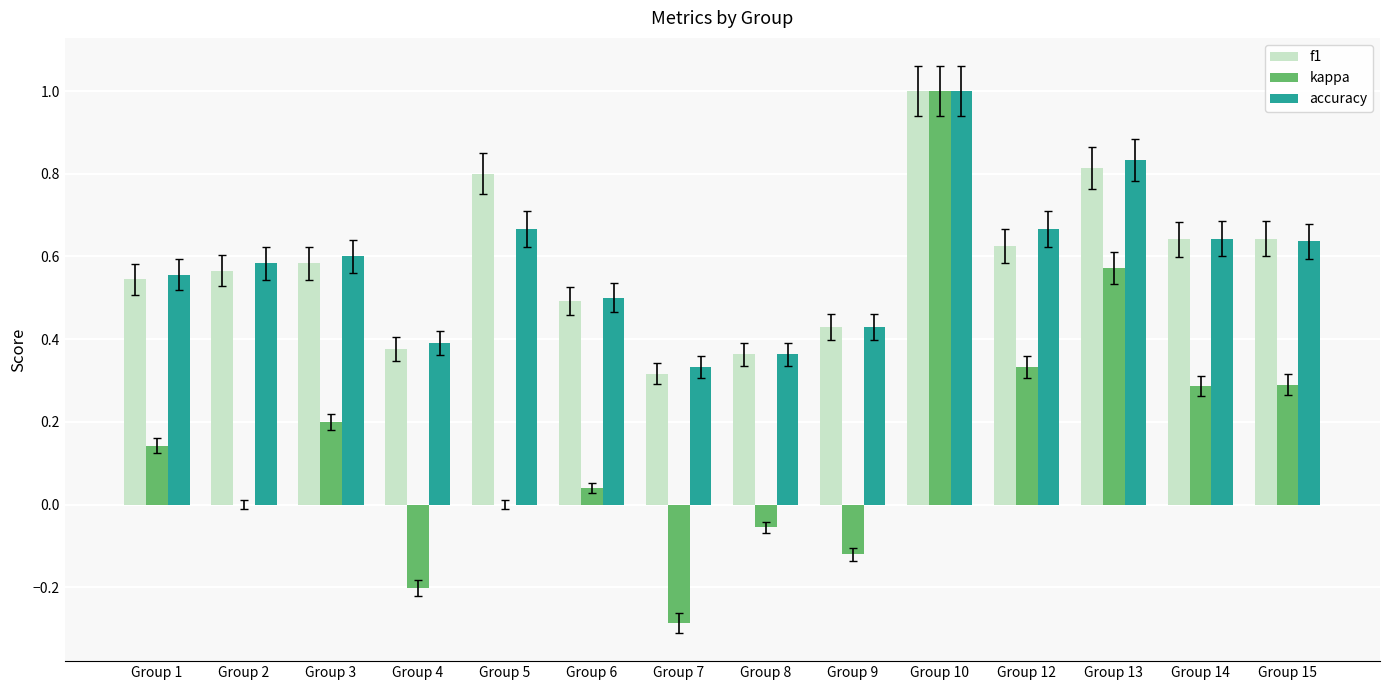

Which category has the highest value in the accuracy series?

Group 10